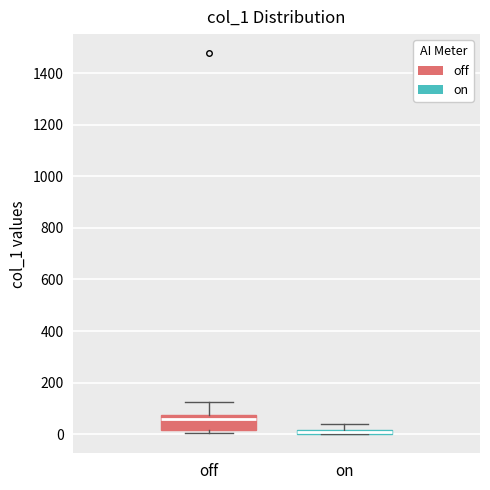

Which box is the tallest, from its lower edge to its upper edge?

off